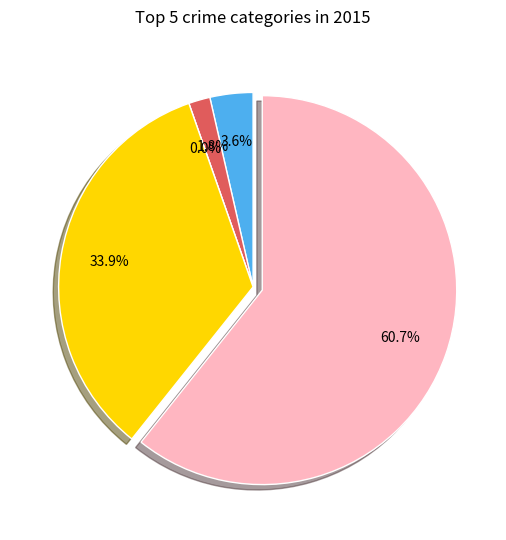

What percentage is the Theft slice, to the nearest percent?

61%